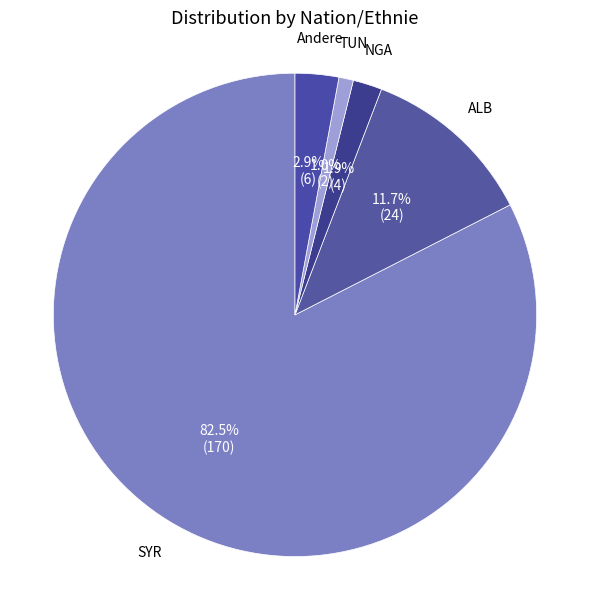

Count the number of slices in the pie.

5